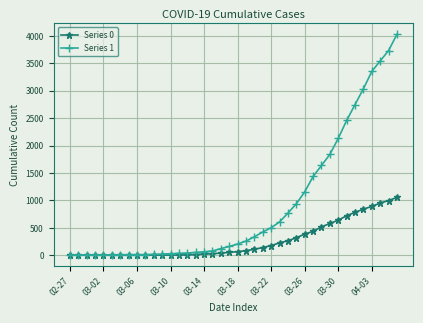

Which series has the widest spread of values?

Series 1